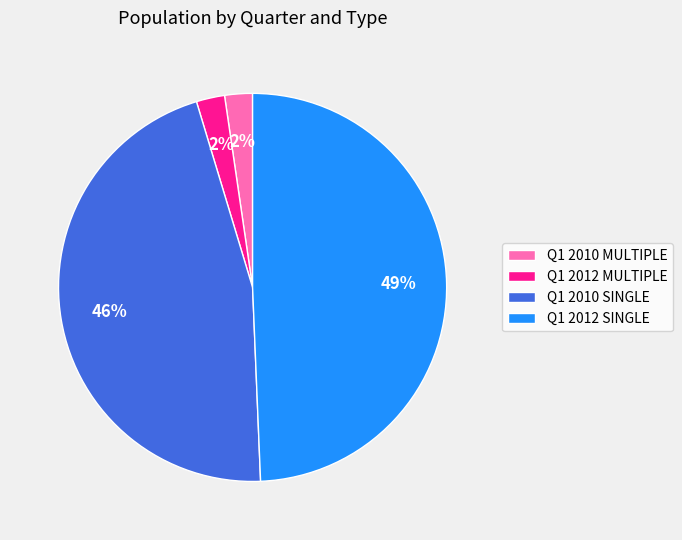

Combined, do Q1 2010 SINGLE and Q1 2012 MULTIPLE account for over 50%?

No